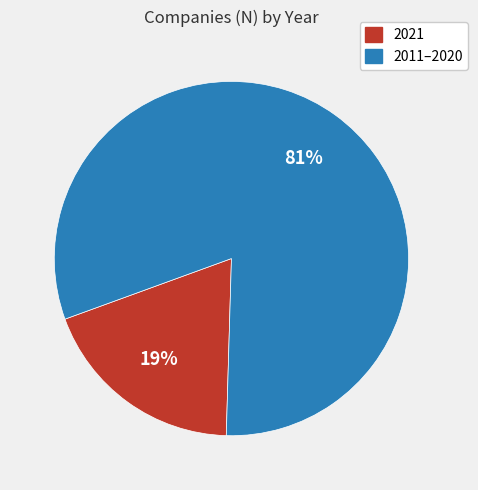

Does any single category account for the majority?

Yes